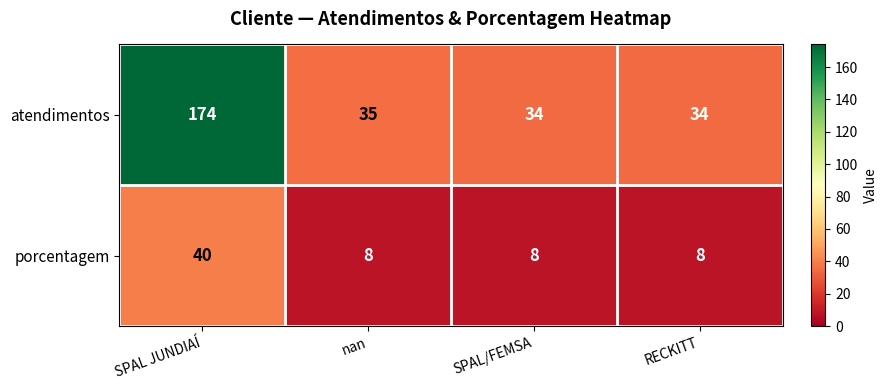

The value of porcentagem at SPAL/FEMSA is 3. True or false?

False